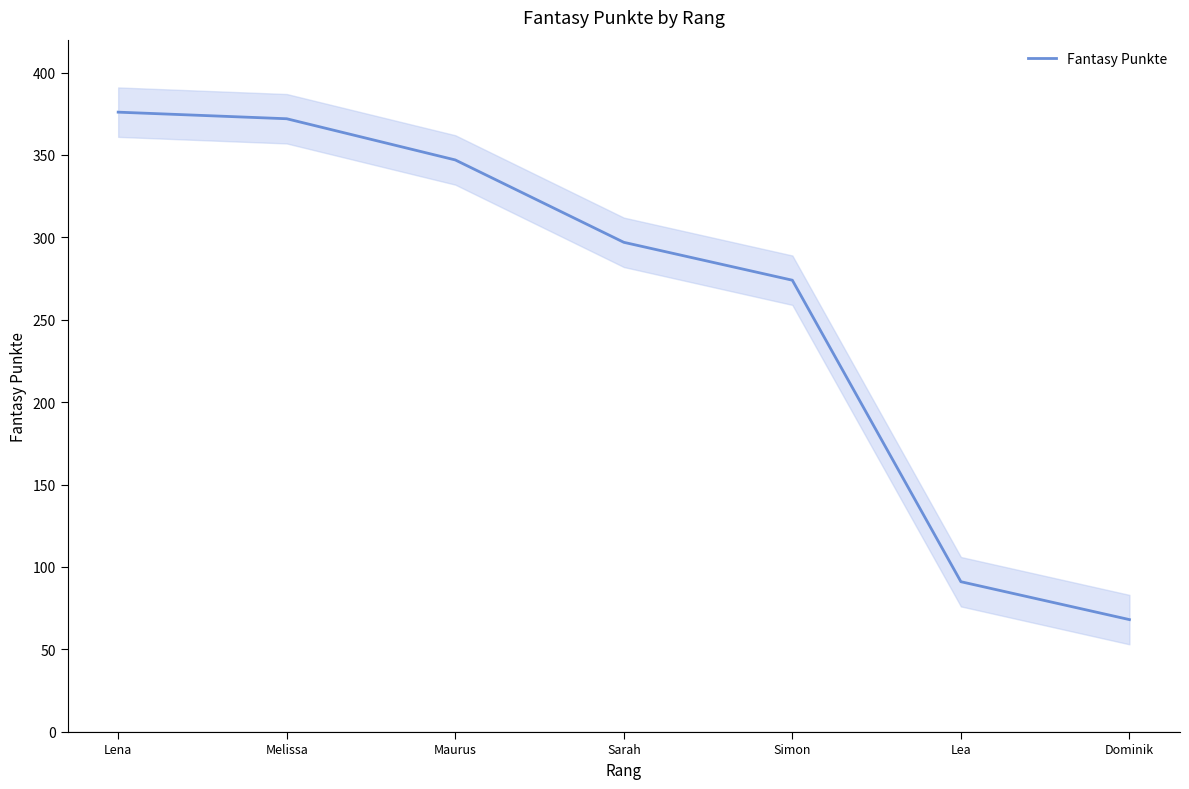

Reading left to right, transcribe all the data shown in this chart.

376	372	347	297	274	91	68